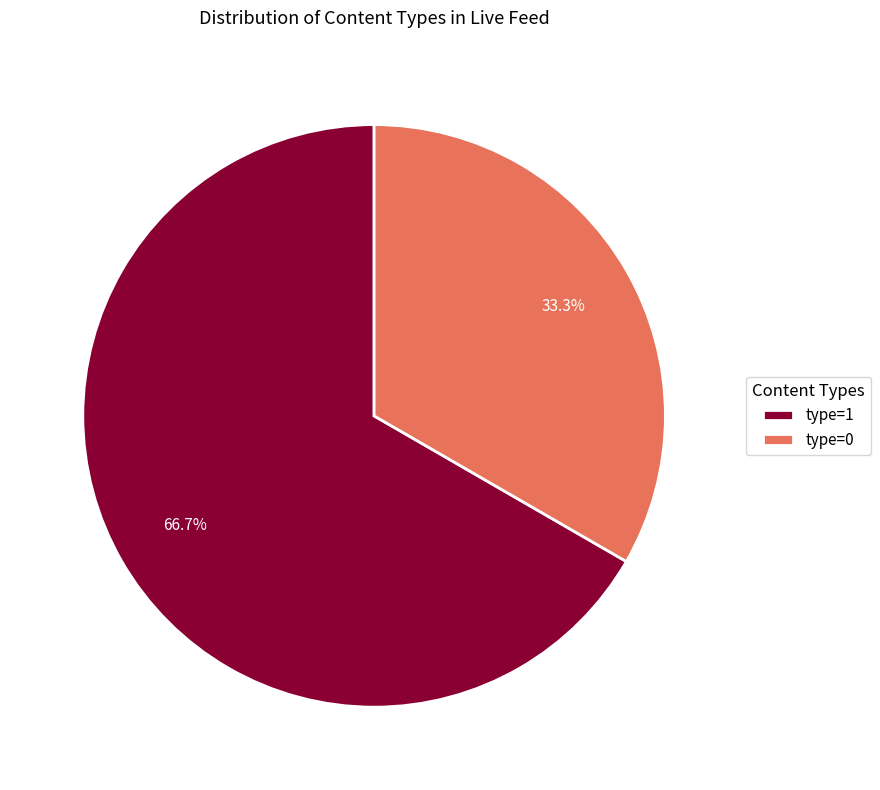

What is the ratio of the value at type=0 to the value at type=1?

0.5